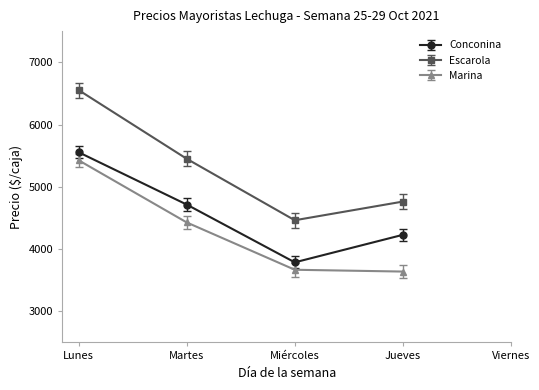

What is the value of the Escarola point at the 4th from the left?

4762